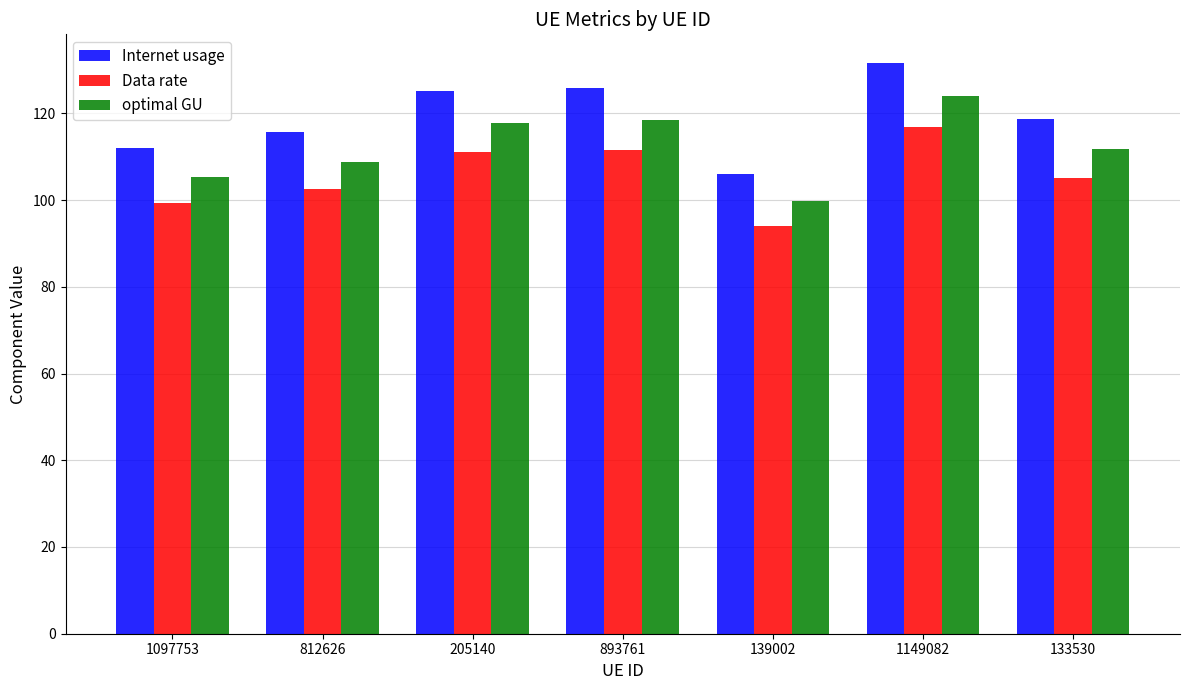

Reading left to right, extract all data points from this chart.

Internet usage: 1097753=111.9	812626=115.6	205140=125.1	893761=125.8	139002=106.0	1149082=131.6	133530=118.6
Data rate: 1097753=99.2	812626=102.5	205140=111.0	893761=111.6	139002=94.0	1149082=116.7	133530=105.2
optimal GU: 1097753=105.4	812626=108.9	205140=117.9	893761=118.5	139002=99.8	1149082=124.0	133530=111.7